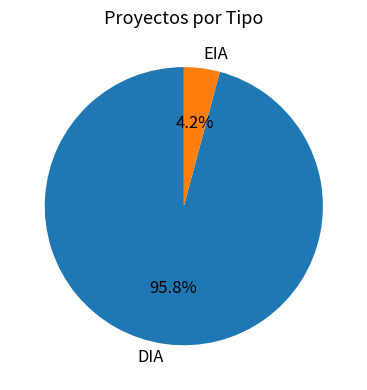

True or false: DIA accounts for 96% of the total.

True